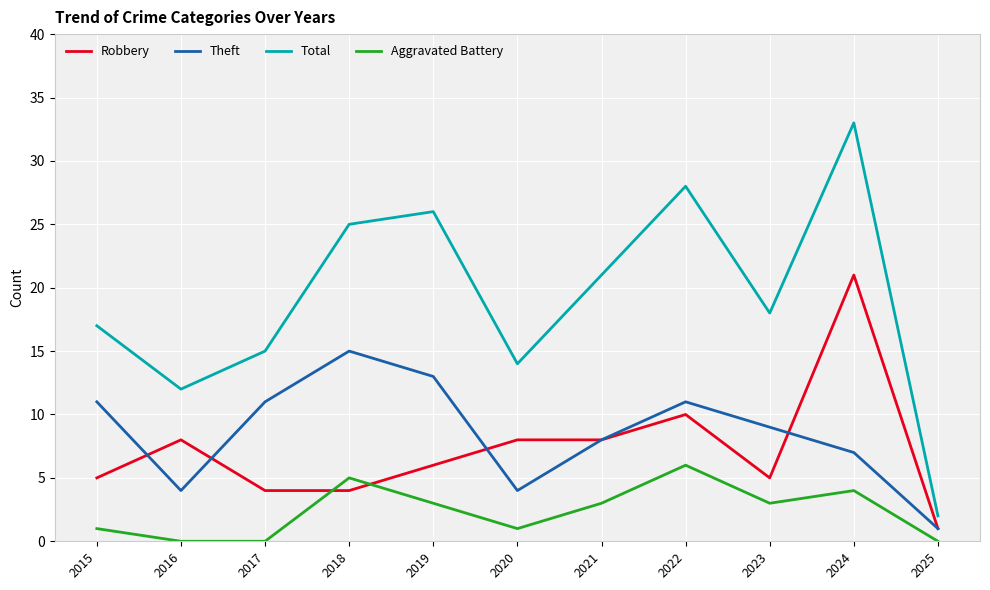

Which series has the largest total across all categories?

Total